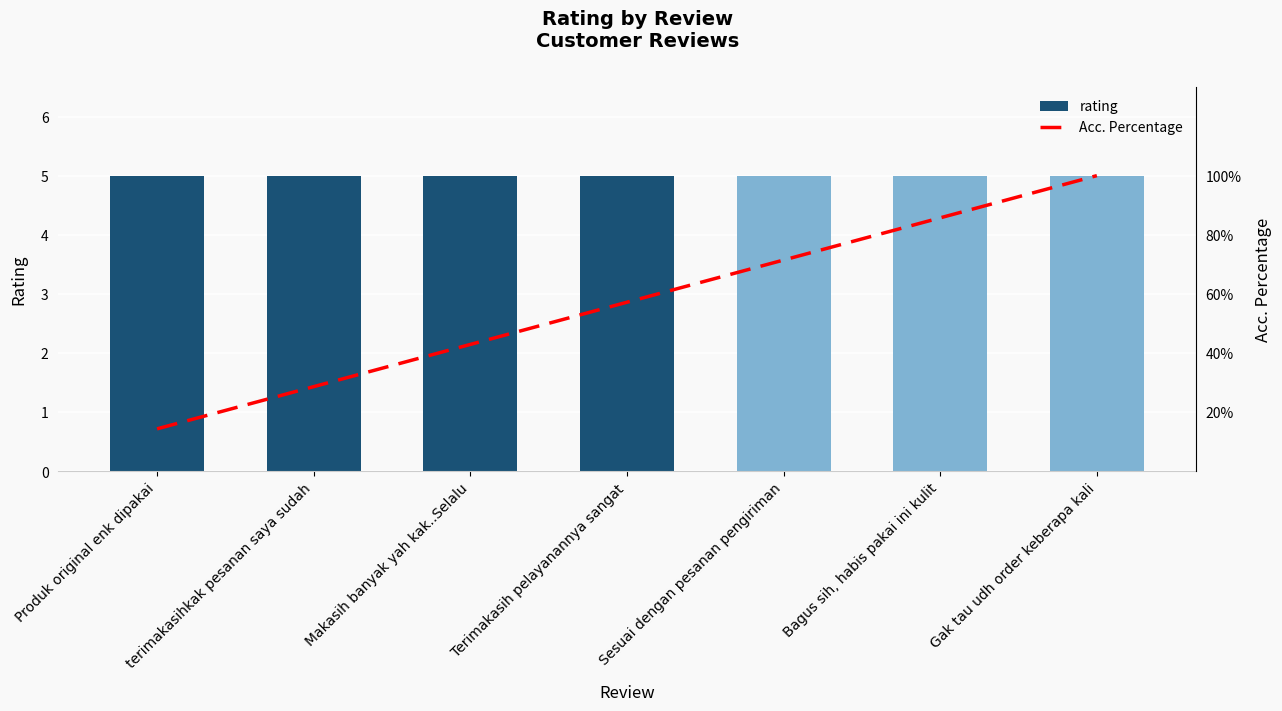

At which category is the sum across all series the highest?

Gak tau udh order keberapa kali